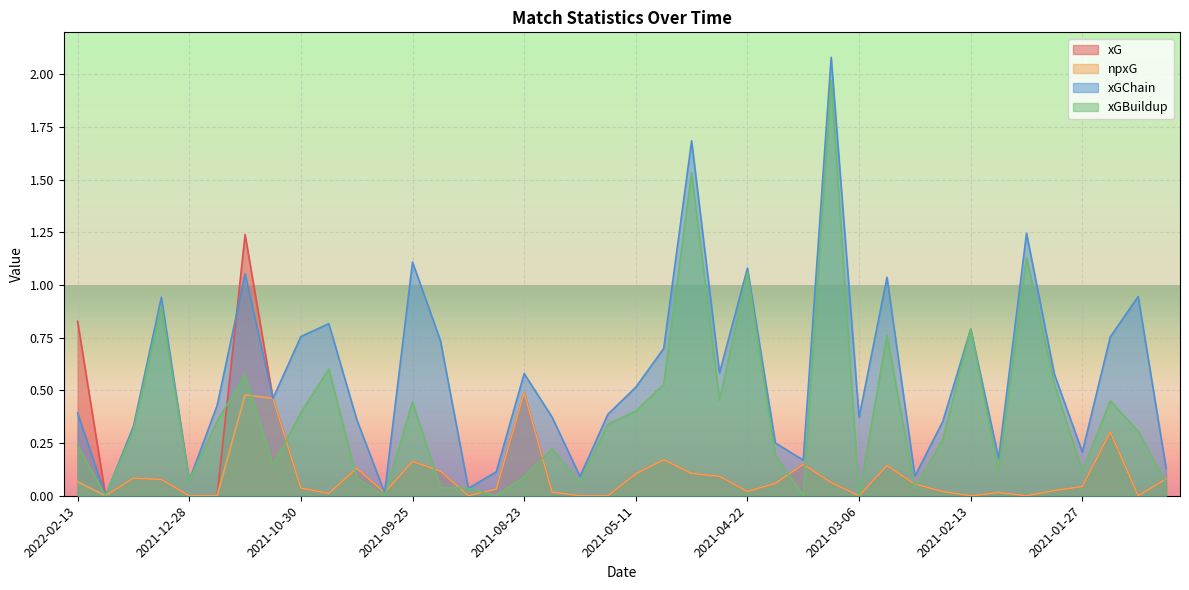

Which series has the largest range (max minus min)?

xGChain